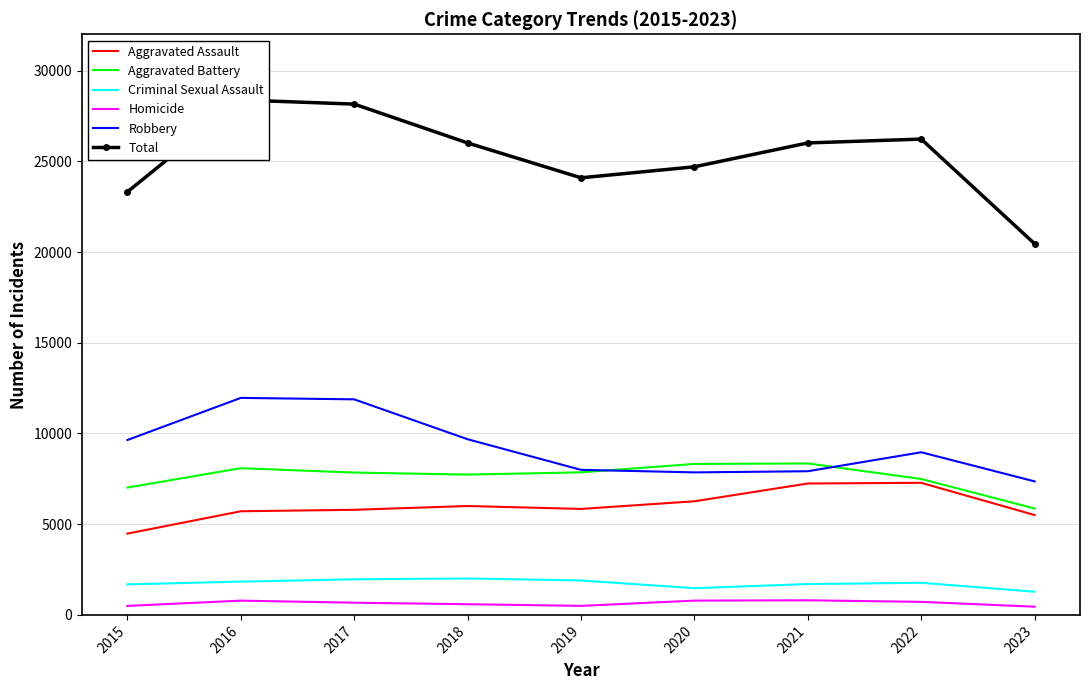

Which series has the widest spread of values?

Total